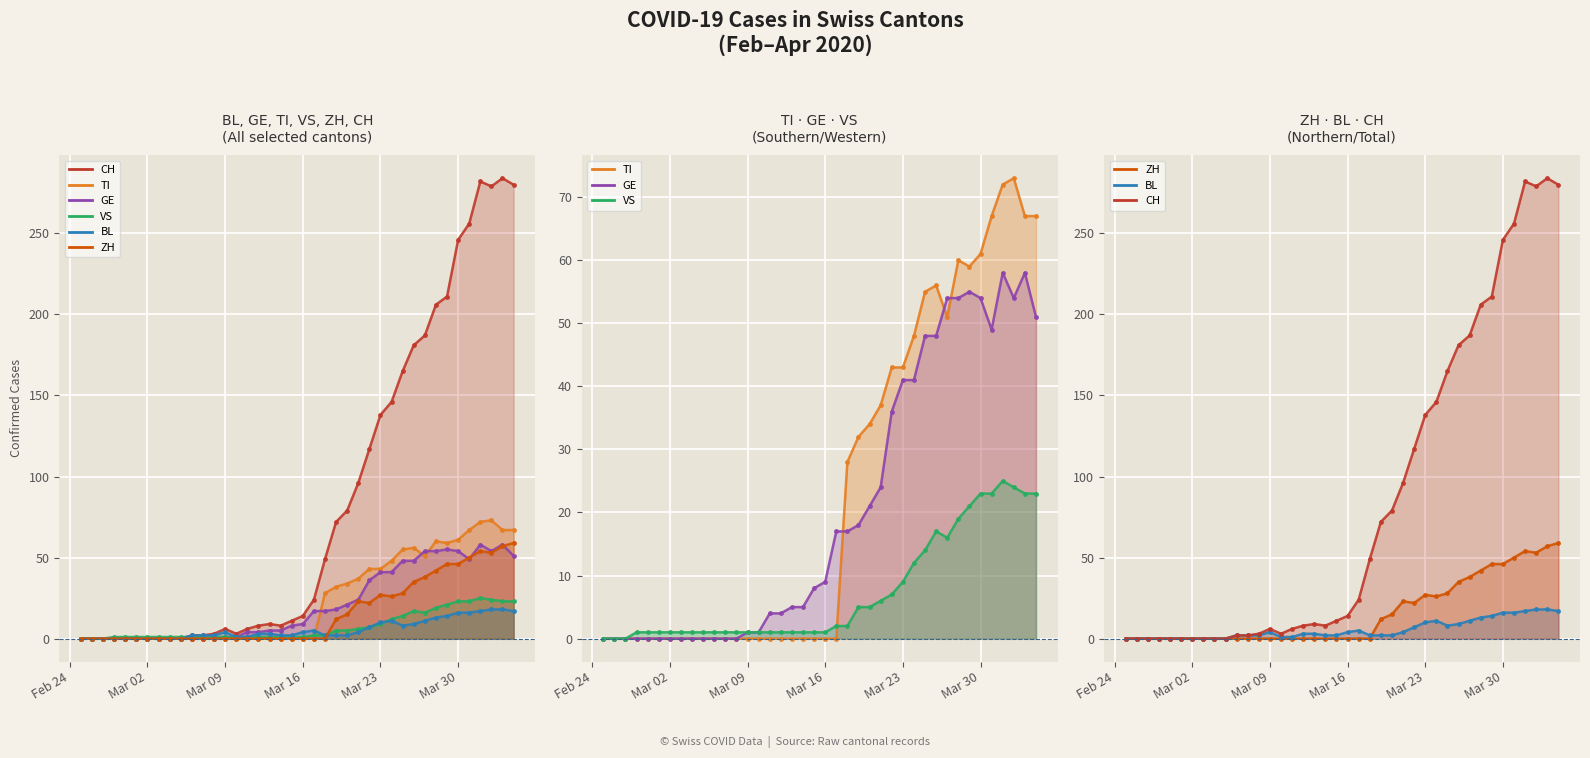

True or false: TI and GE intersect in this chart.

True